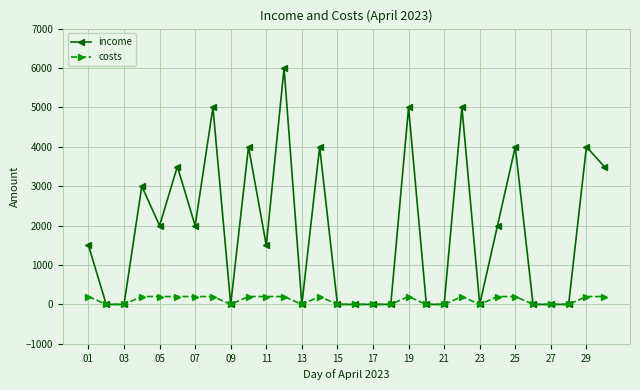

Rank the series by their average value, from lowest to highest.

costs, income